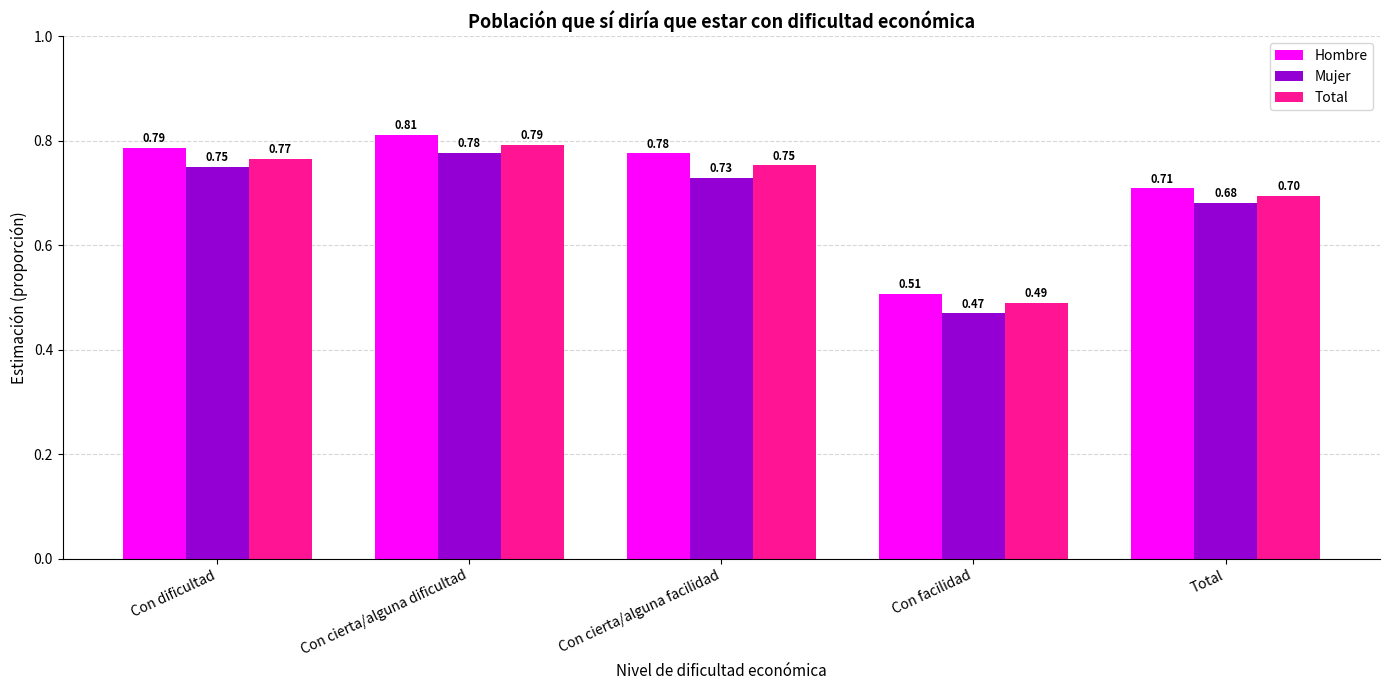

What is the label of the 2nd bar from the right?

Con facilidad